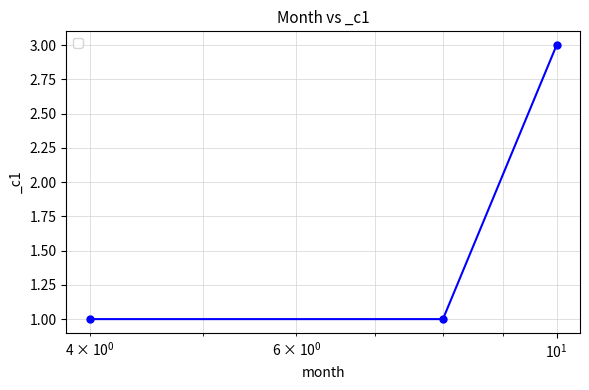

What is the maximum value shown in the chart?

3